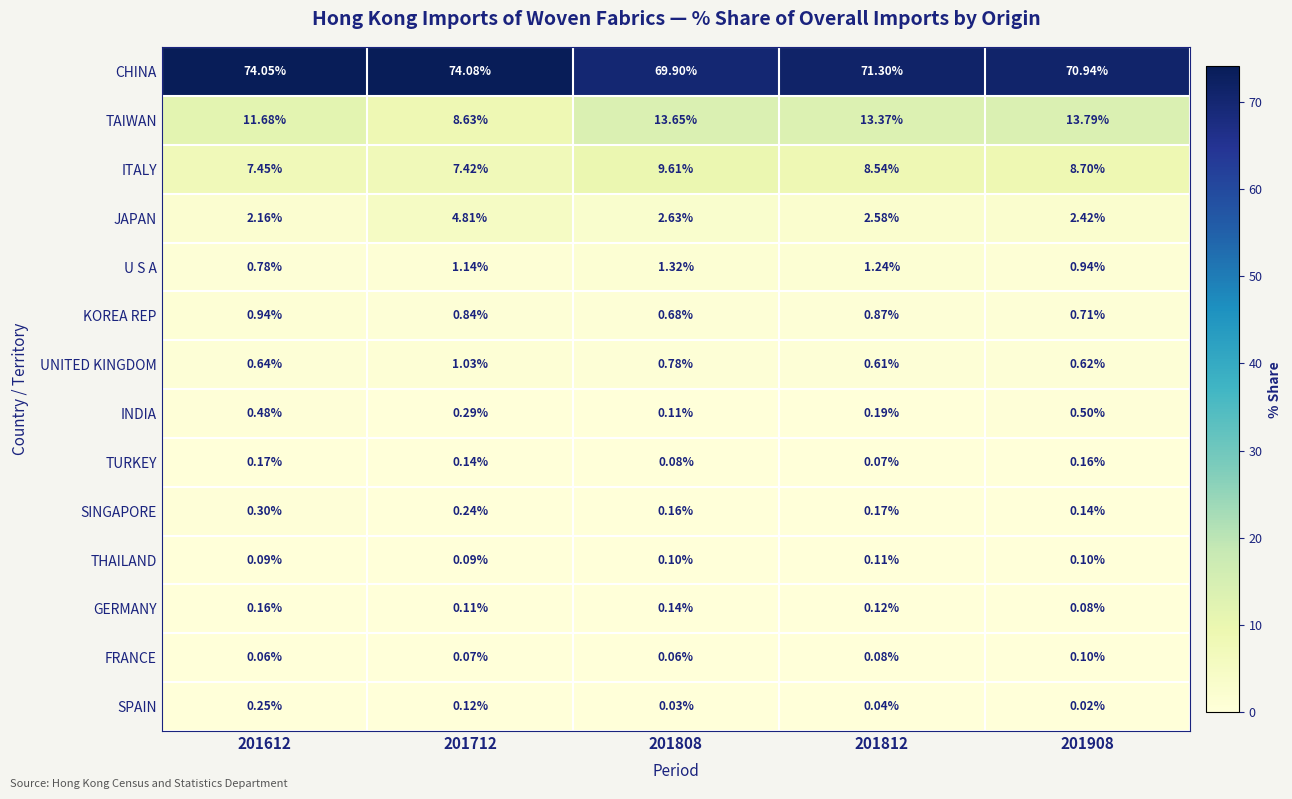

Between 201612 and 201808, which series saw the biggest shift?

CHINA